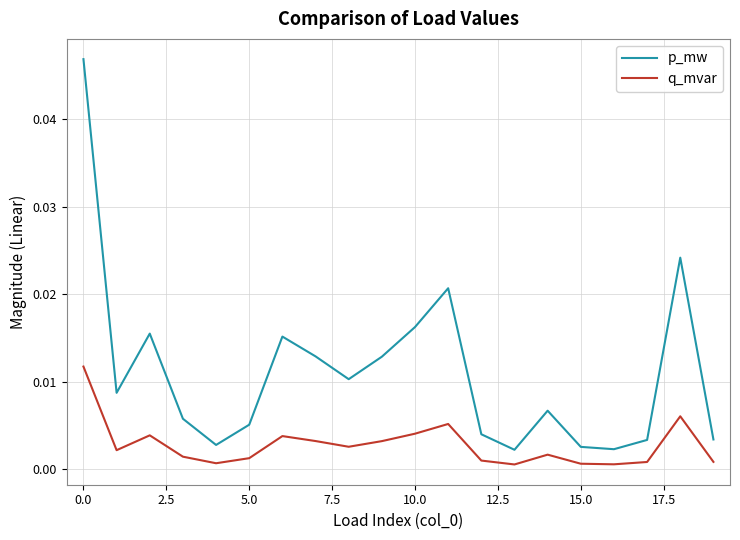

True or false: q_mvar and p_mw cross at least once.

False